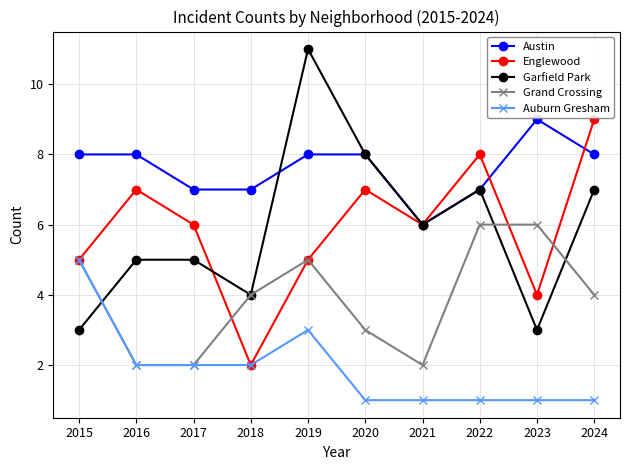

Is the value of Grand Crossing at 2022 greater than the value of Englewood at 2018?

Yes